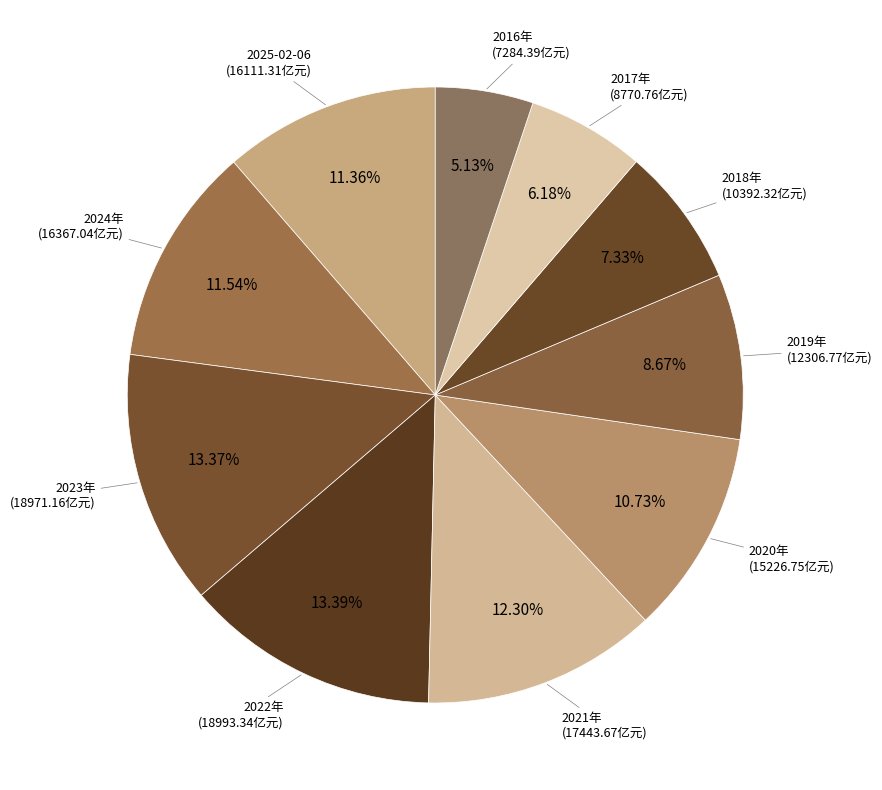

To the nearest percent, what percentage of the pie is 2019年?

9%